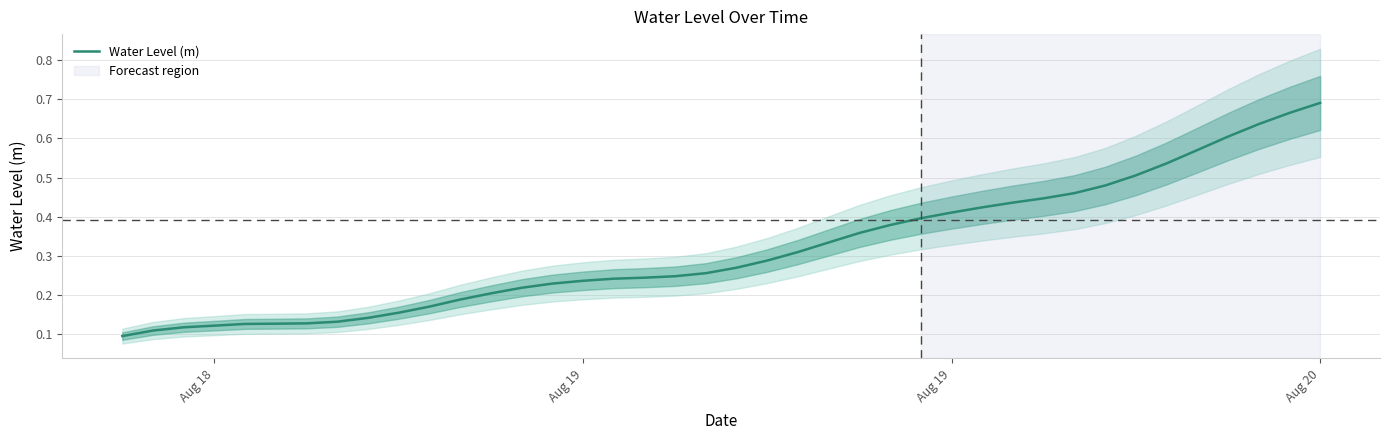

Where is the data nearest to the value 0?

Aug 18